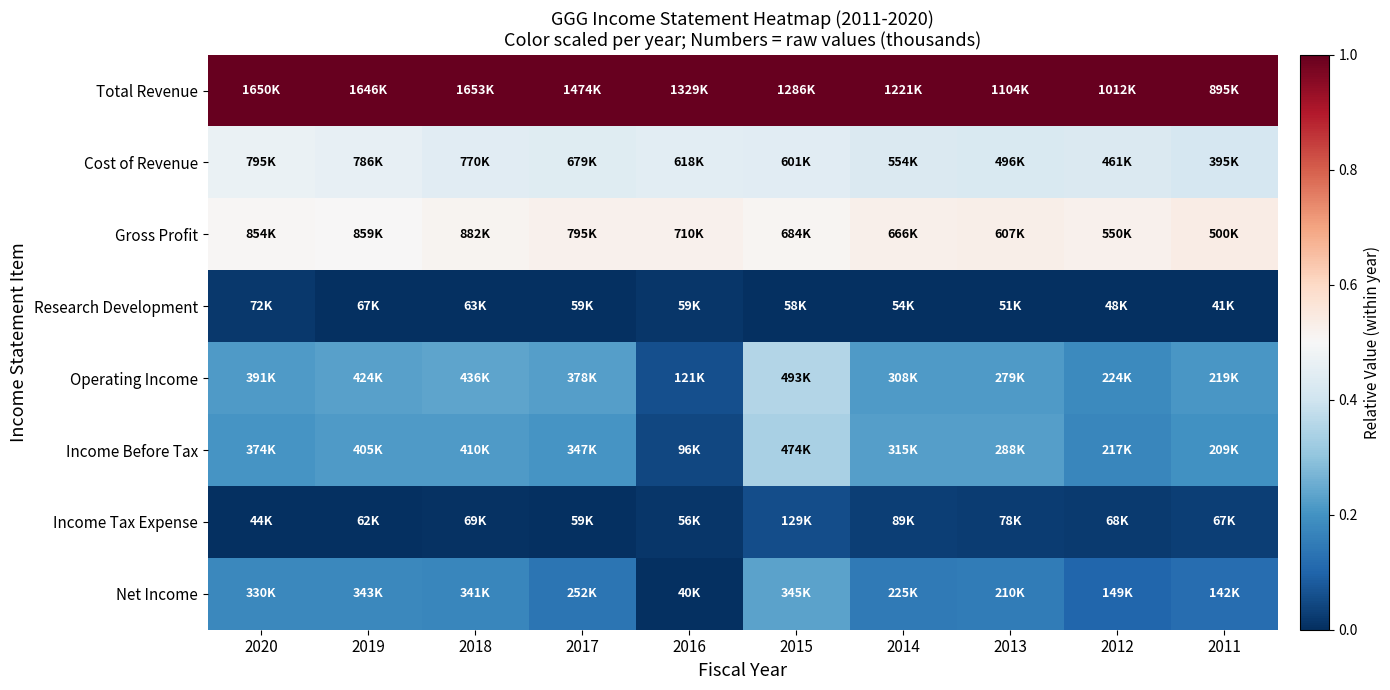

Which has a higher value, 2012 or 2011?

2012